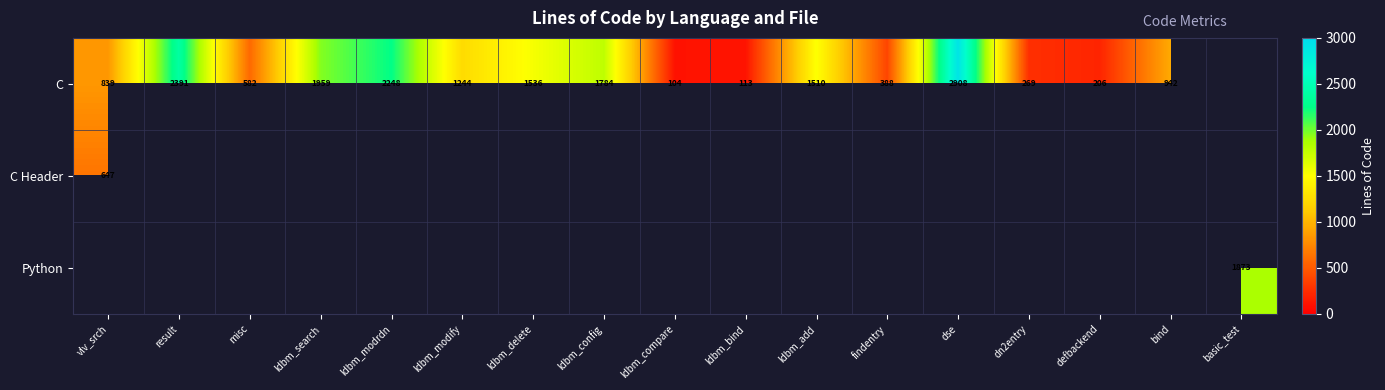

The C series shows 308 at misc. True or false?

False